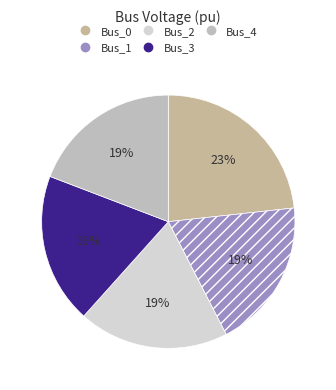

Is it true that Bus_1 is 10% of the pie?

False